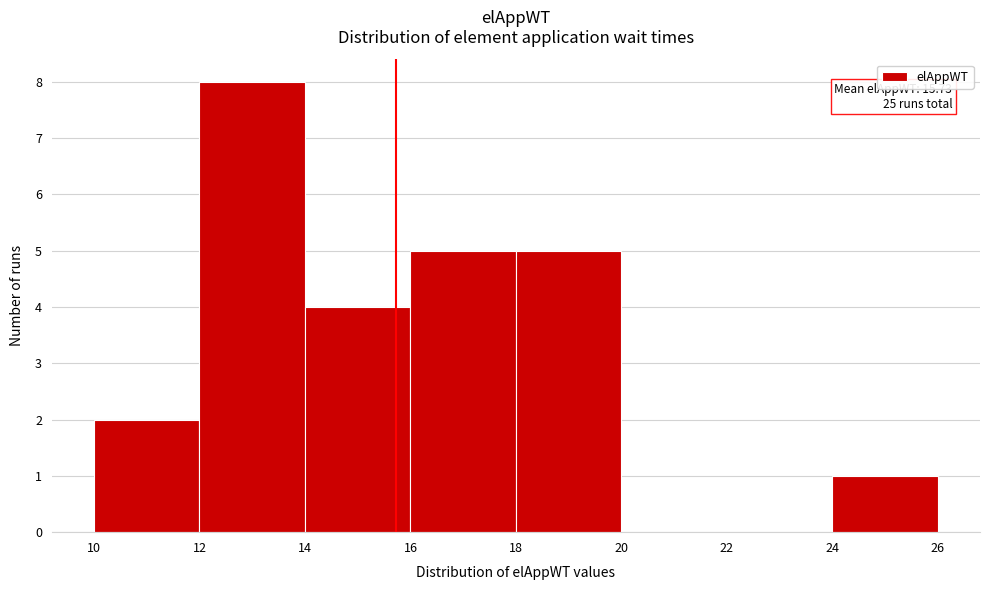

Which range on the x-axis has the tallest bar?

12 to 14